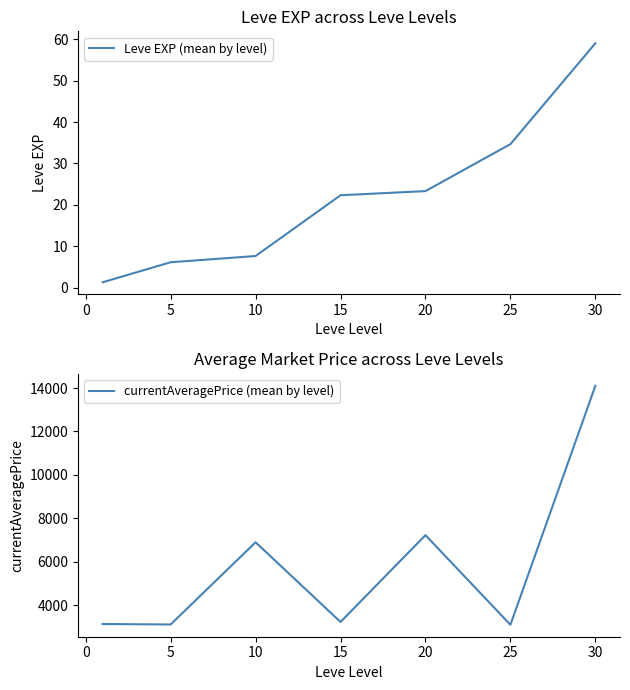

The currentAveragePrice (mean by level) series shows 14105.5 at 30. True or false?

True